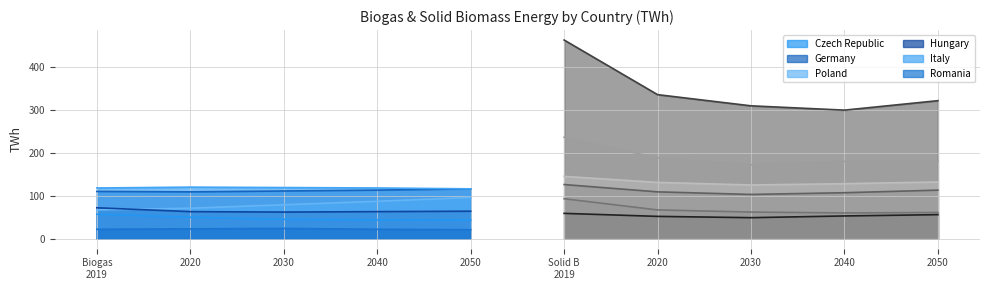

What is the lowest value of the Poland series?

67